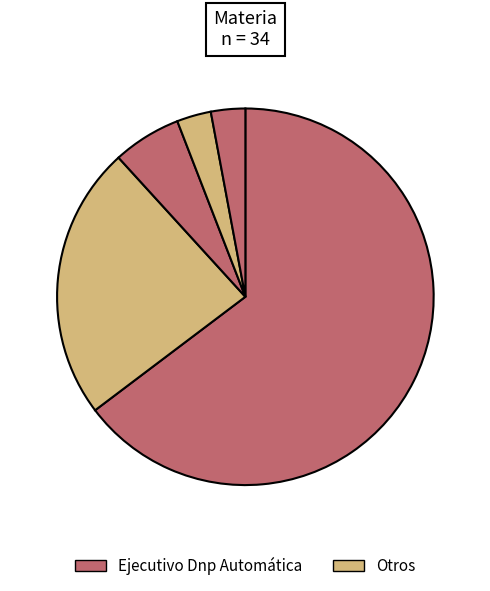

How many slices are in this pie chart?

5